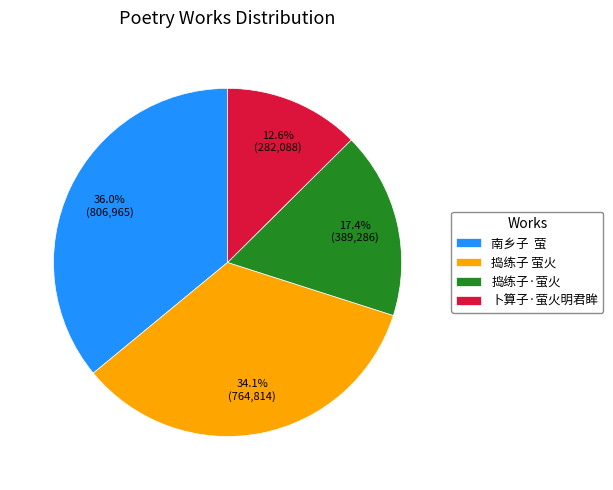

Is it true that 卜算子·萤火明君眸 is 5% of the pie?

False